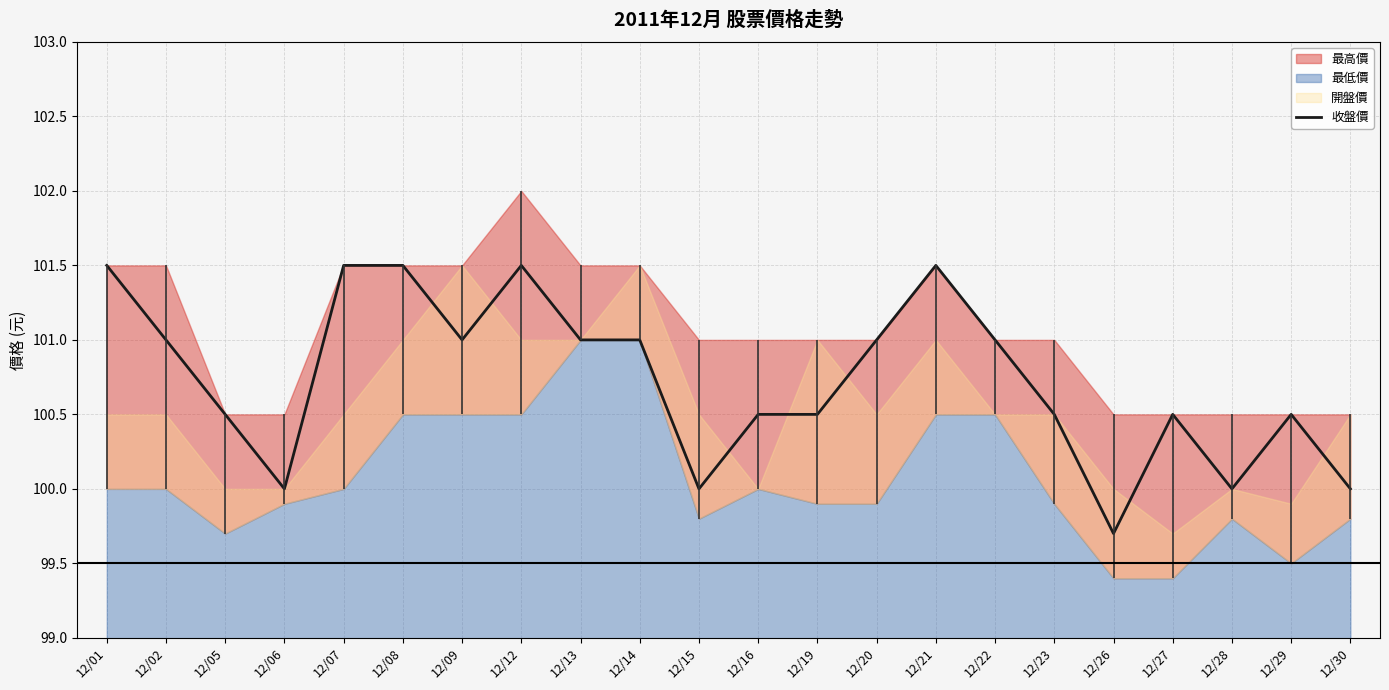

What is the sum of all values?

2216.2